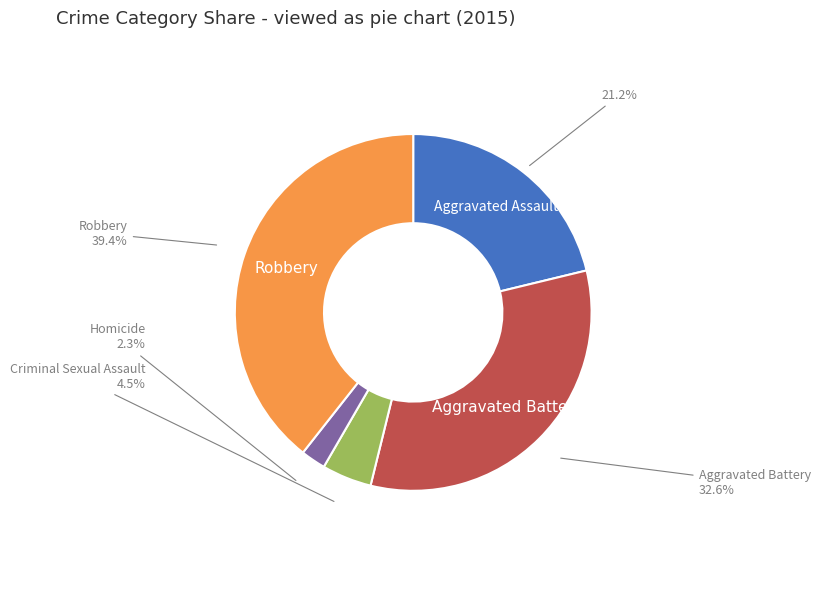

Combined, what portion of the pie is Aggravated Assault and Homicide?

23.5%